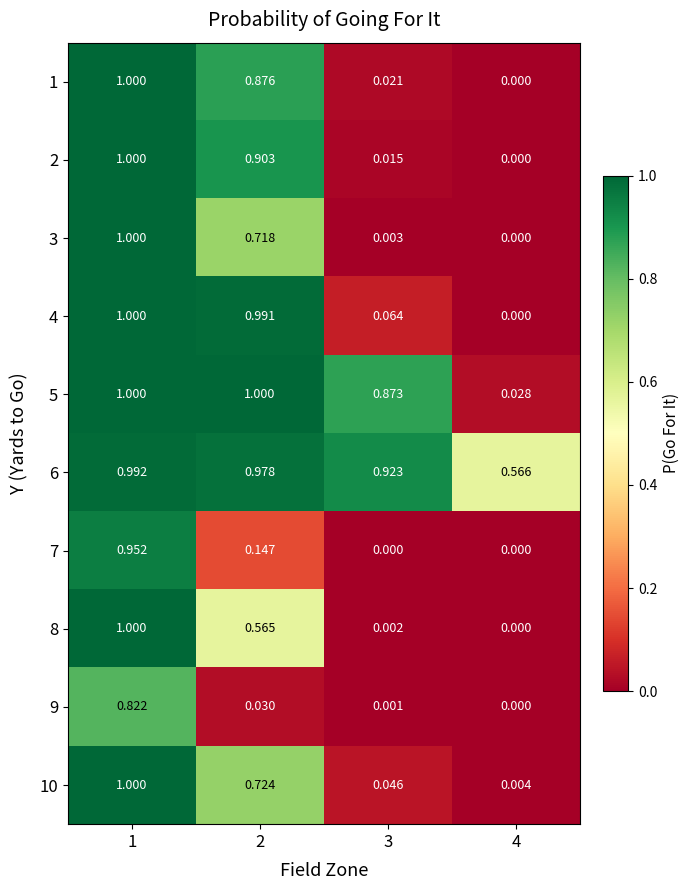

Is the value of 4 at 3 greater than the value of 7 at 1?

No